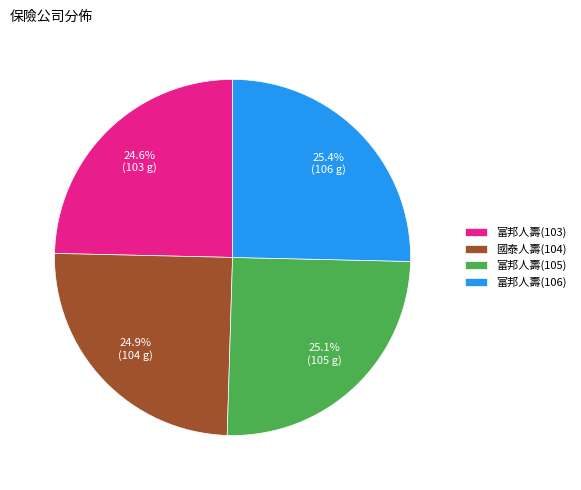

Is there any slice that represents more than half of the pie?

No